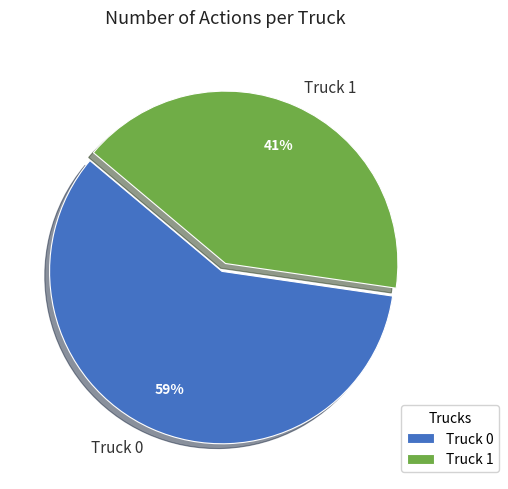

Is there any slice that represents more than half of the pie?

Yes